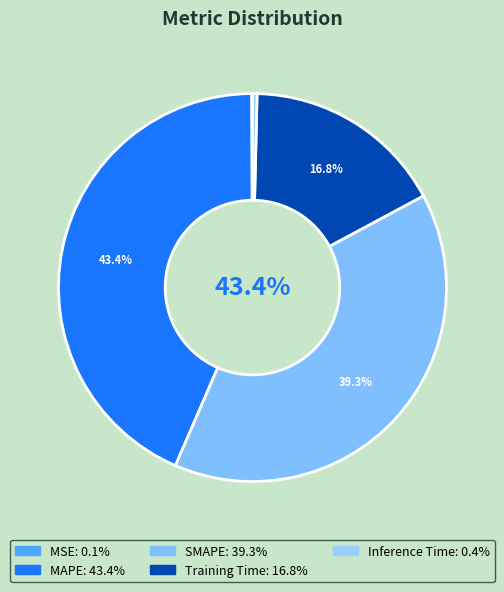

To the nearest percent, what is the average slice percentage?

20%